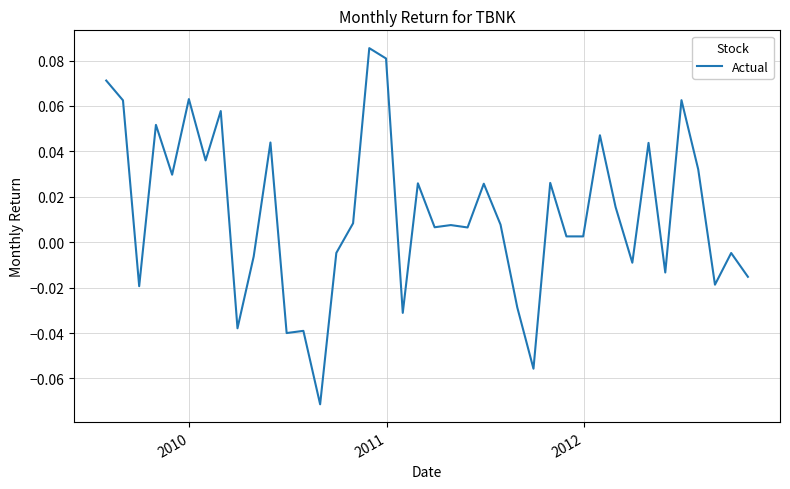

Does the chart have visible grid lines?

Yes